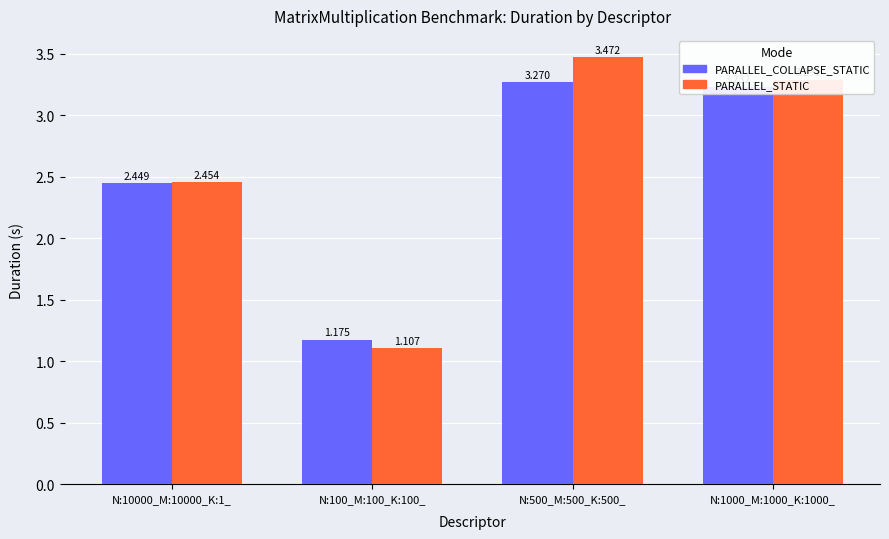

How many distinct data groups are displayed?

2